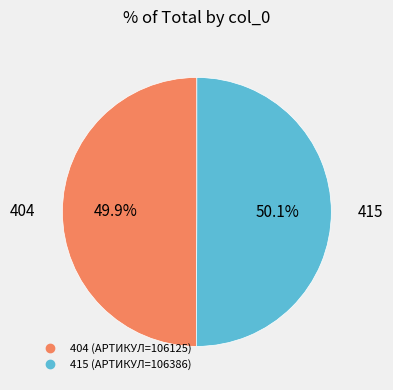

What portion of the pie excludes 415?

49.9%